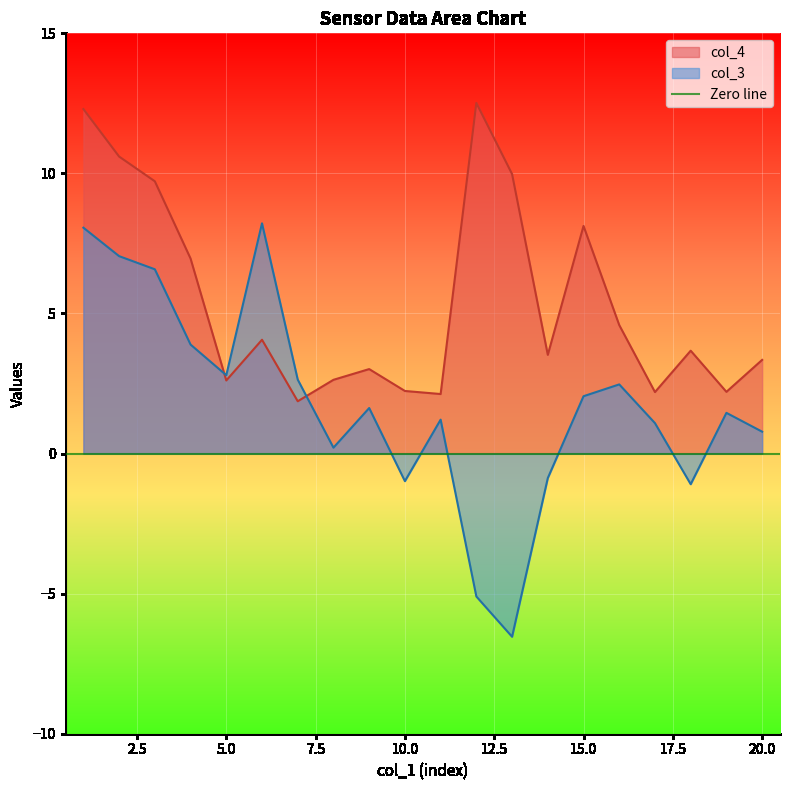

Which label corresponds to the largest value in the chart?

12